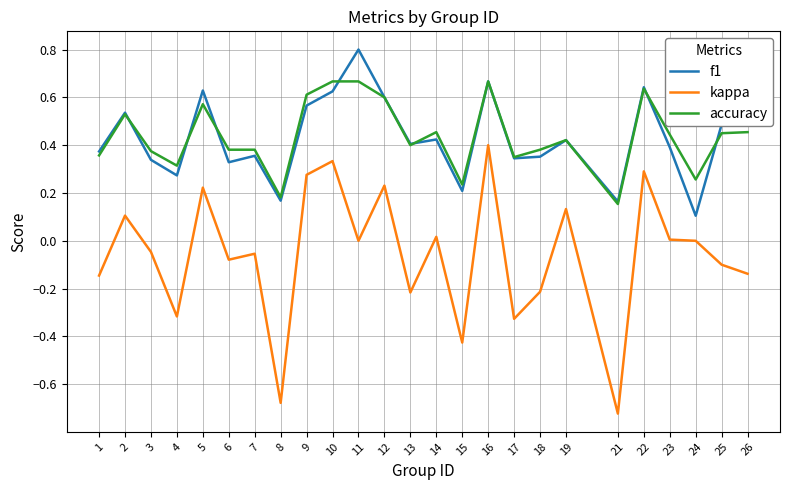

What is the difference between the maximum and minimum values in the kappa series?

1.1